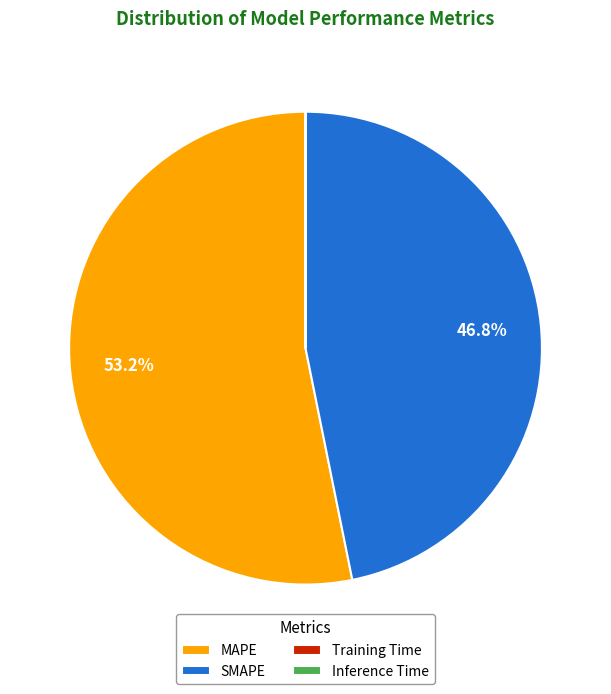

Approximately how many times larger is the value at SMAPE compared to MAPE?

0.9